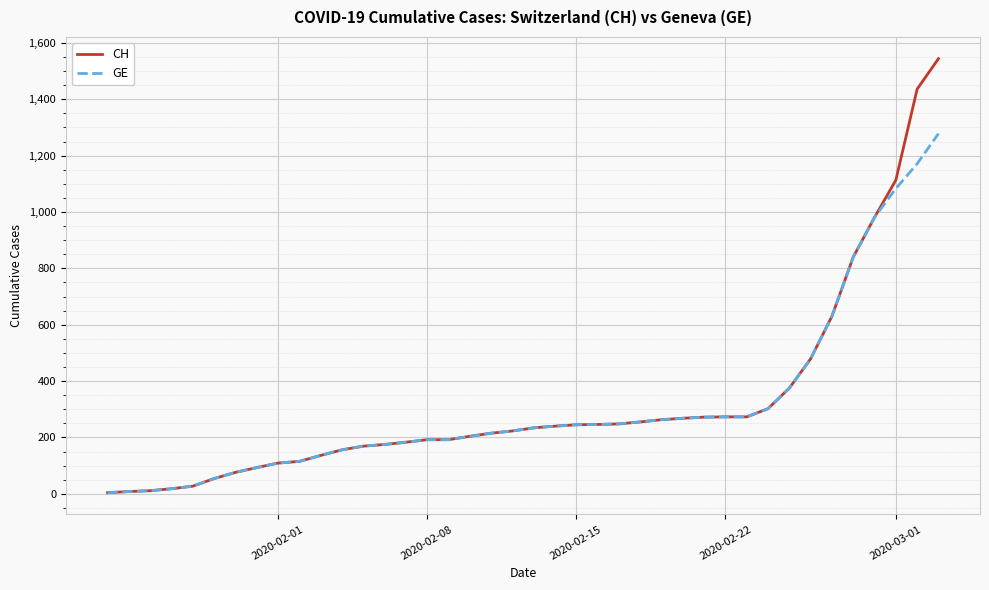

Which series has the largest range (max minus min)?

CH